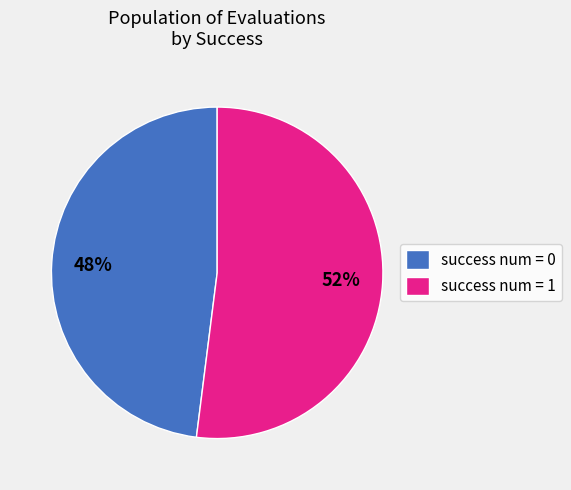

To the nearest percent, what percentage of the pie is success num = 1?

52%